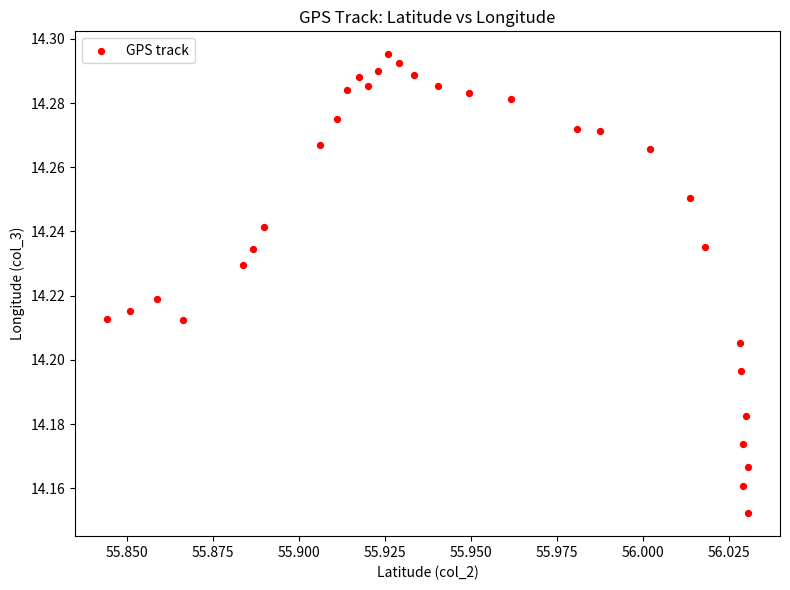

How many points are shown in the scatter plot?

31